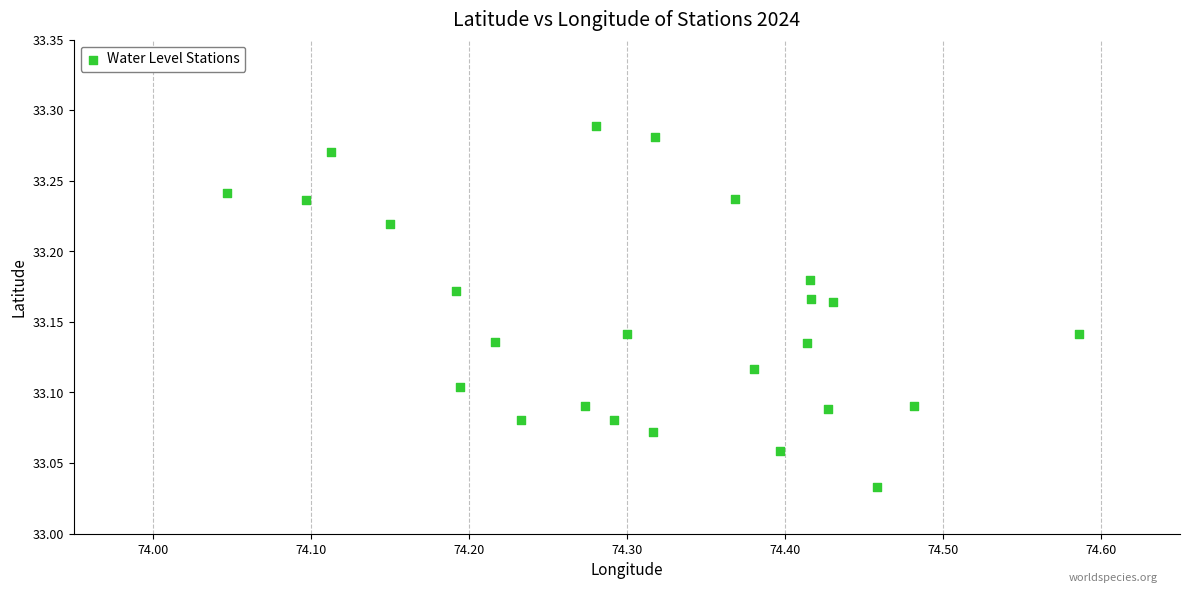

What is the range of Y values (max minus min)?

0.3